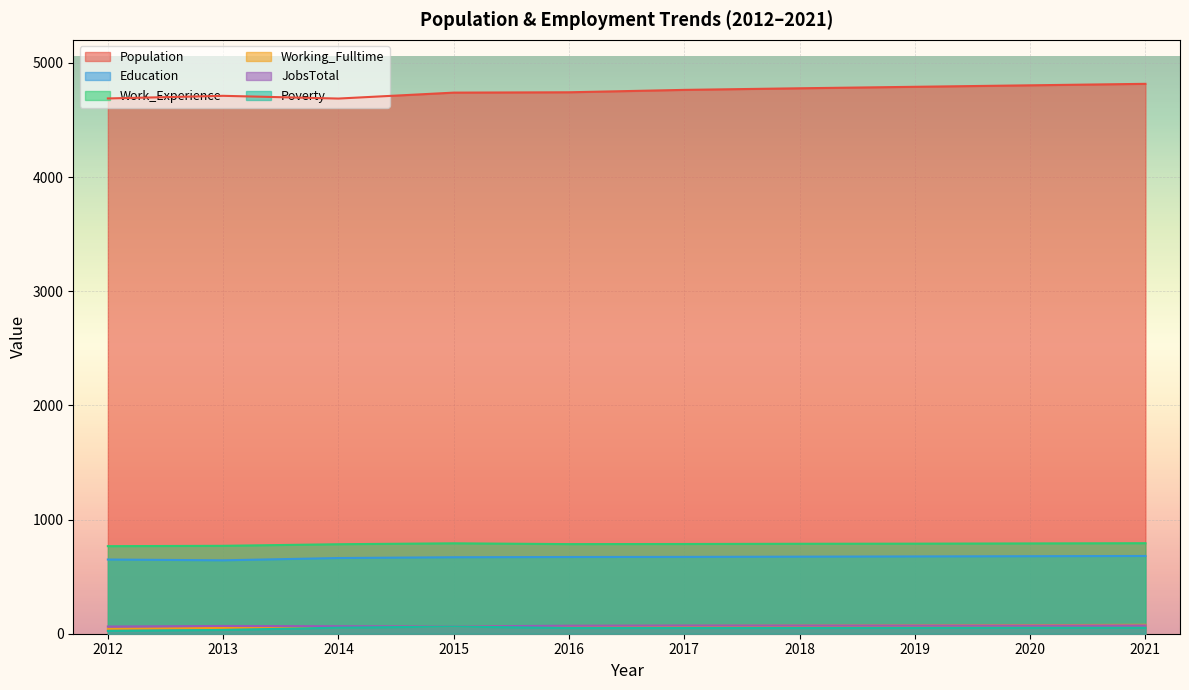

What is the minimum value shown in the chart?

25